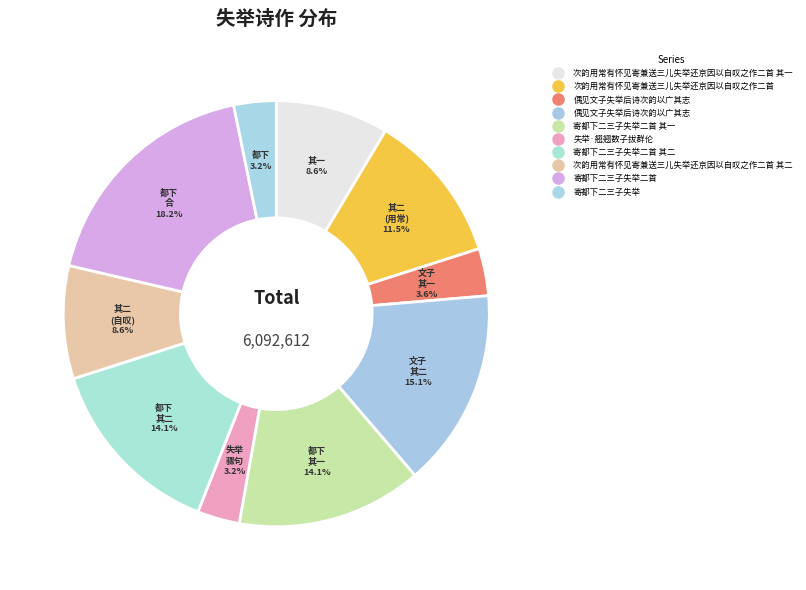

How many segments does this pie chart have?

10